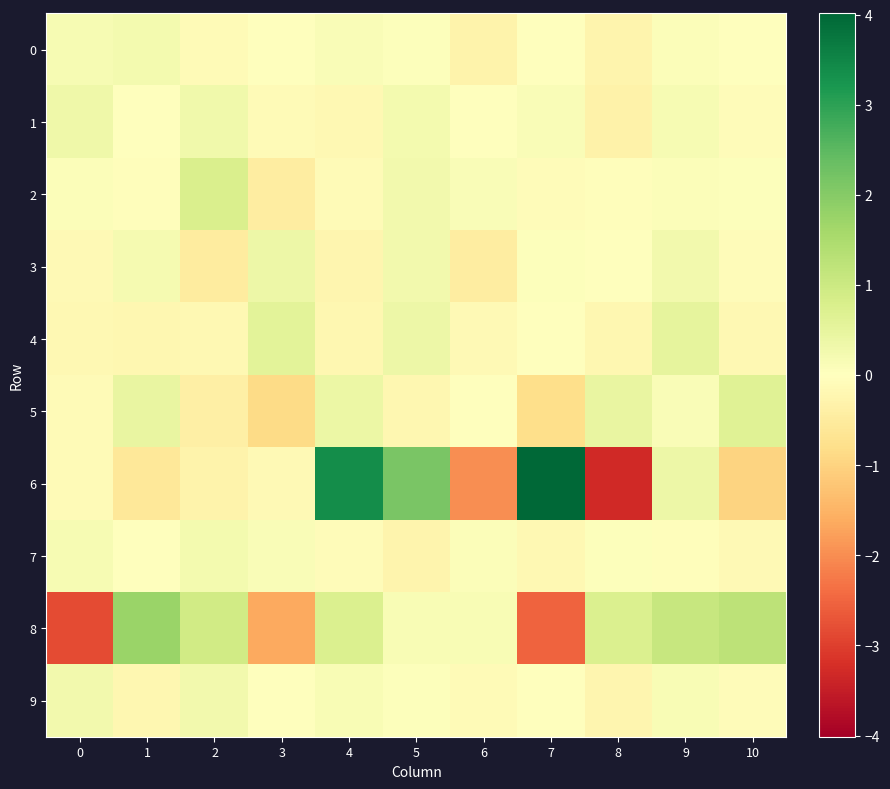

What is the smallest value displayed?

-3.3